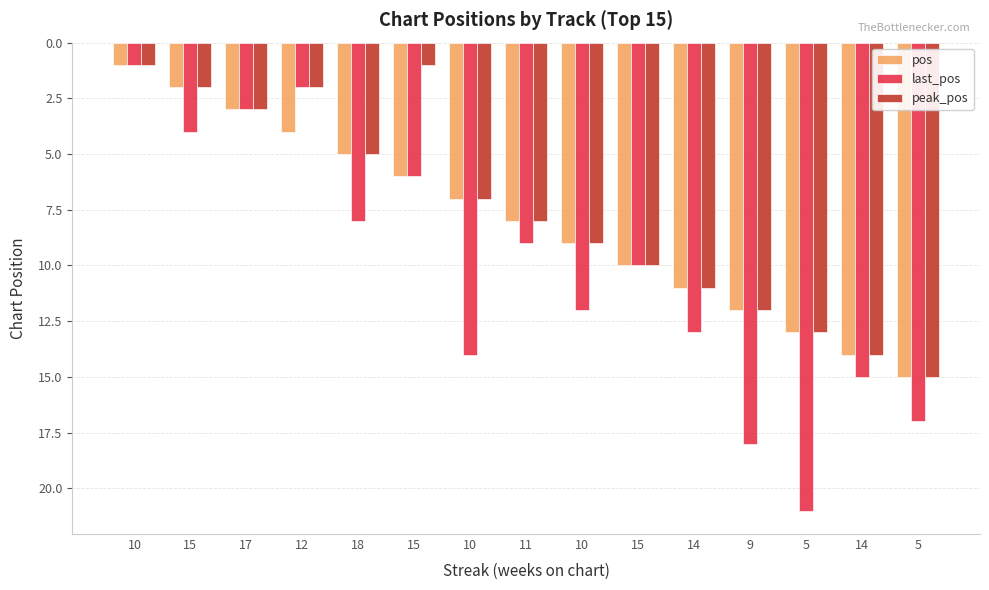

At which label is peak_pos closest to 8?

11